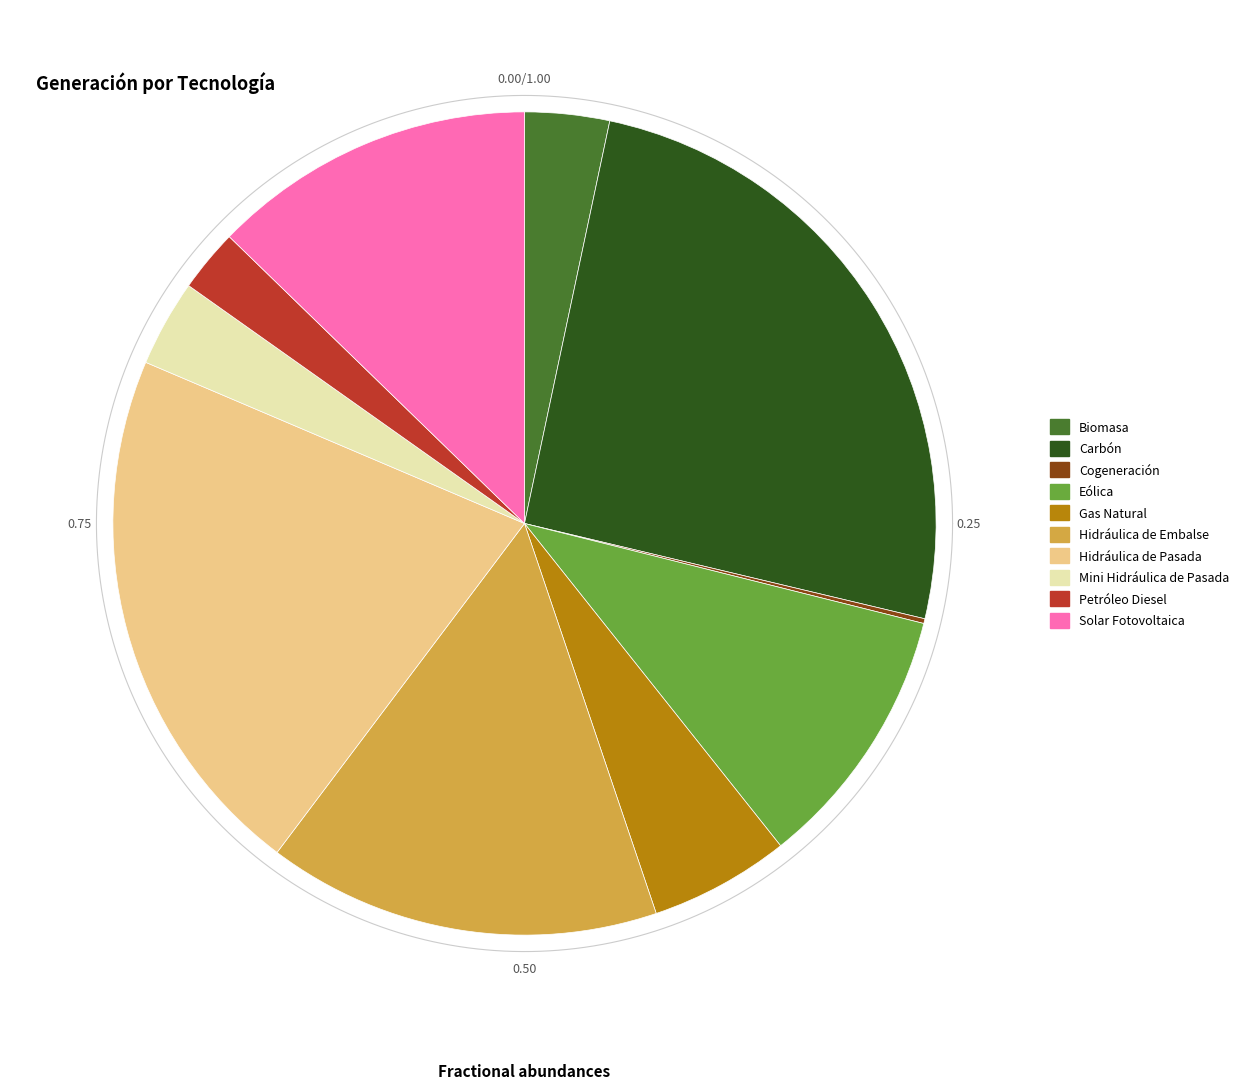

Is there a majority slice in this chart?

No